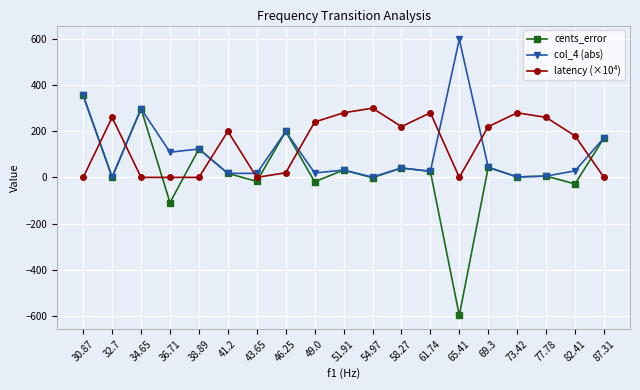

At which category does the chart reach its minimum across all series?

65.41